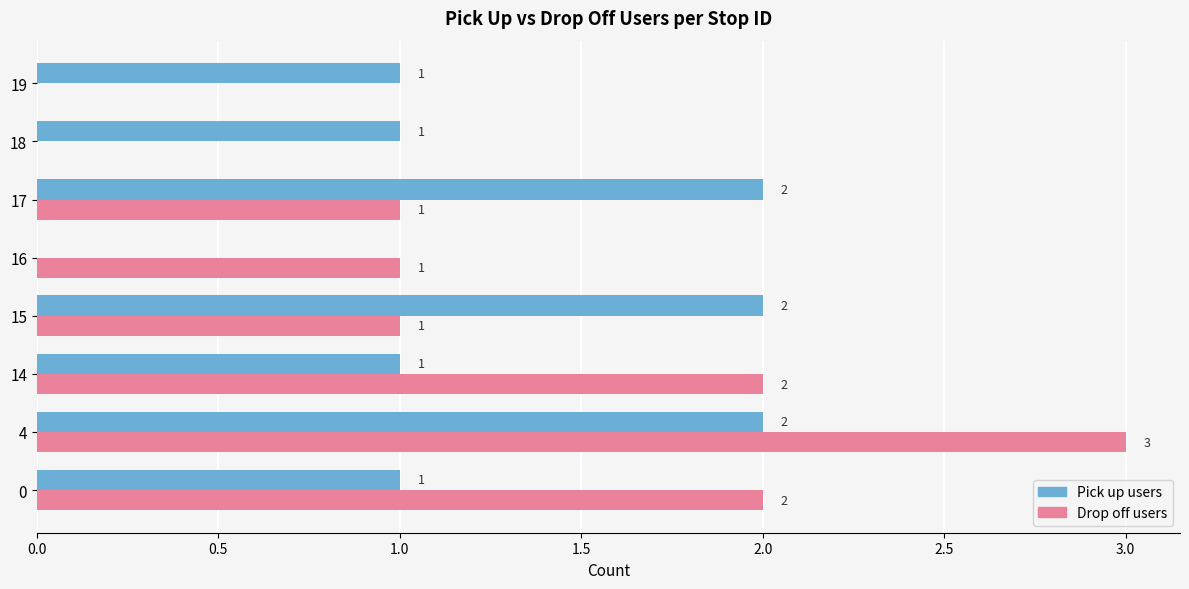

What is the sum of the Pick up users values at 15 and 4?

4